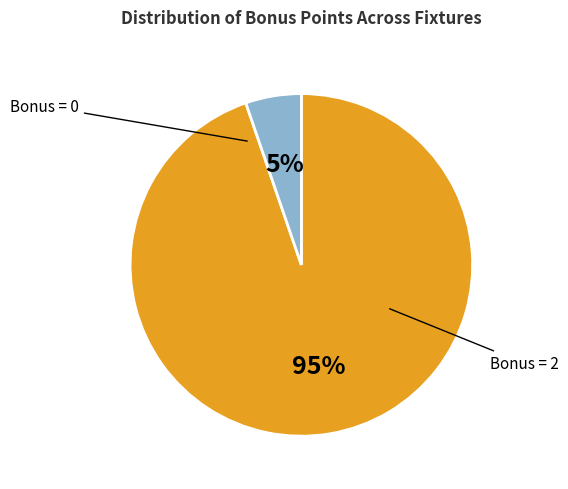

To the nearest percent, what is the average slice percentage?

50%